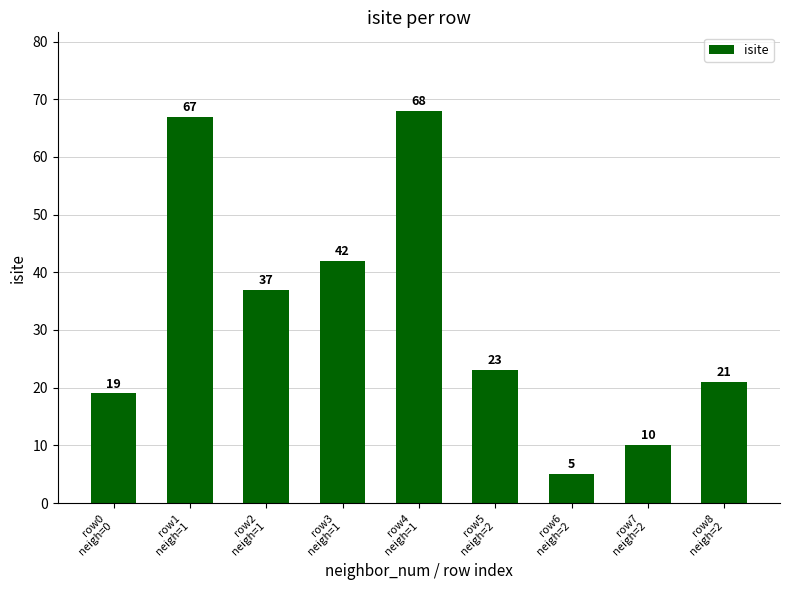

What is the average value?

32